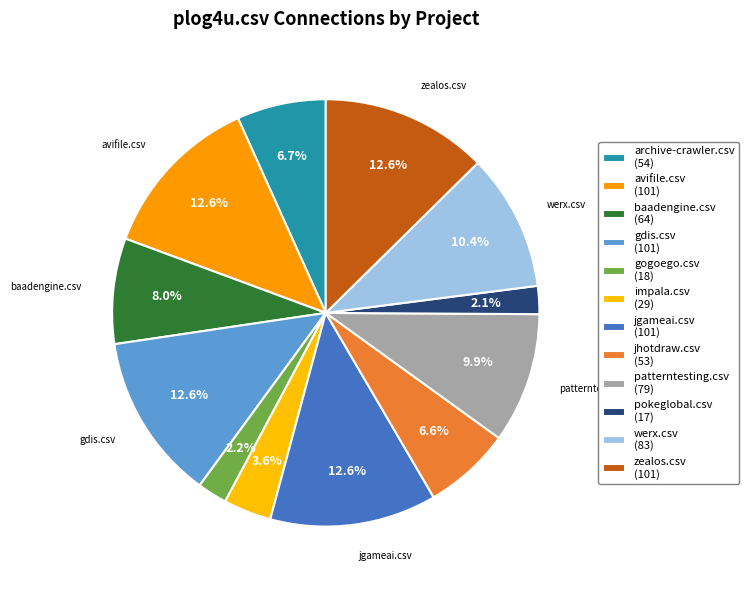

Is there any slice that represents more than half of the pie?

No